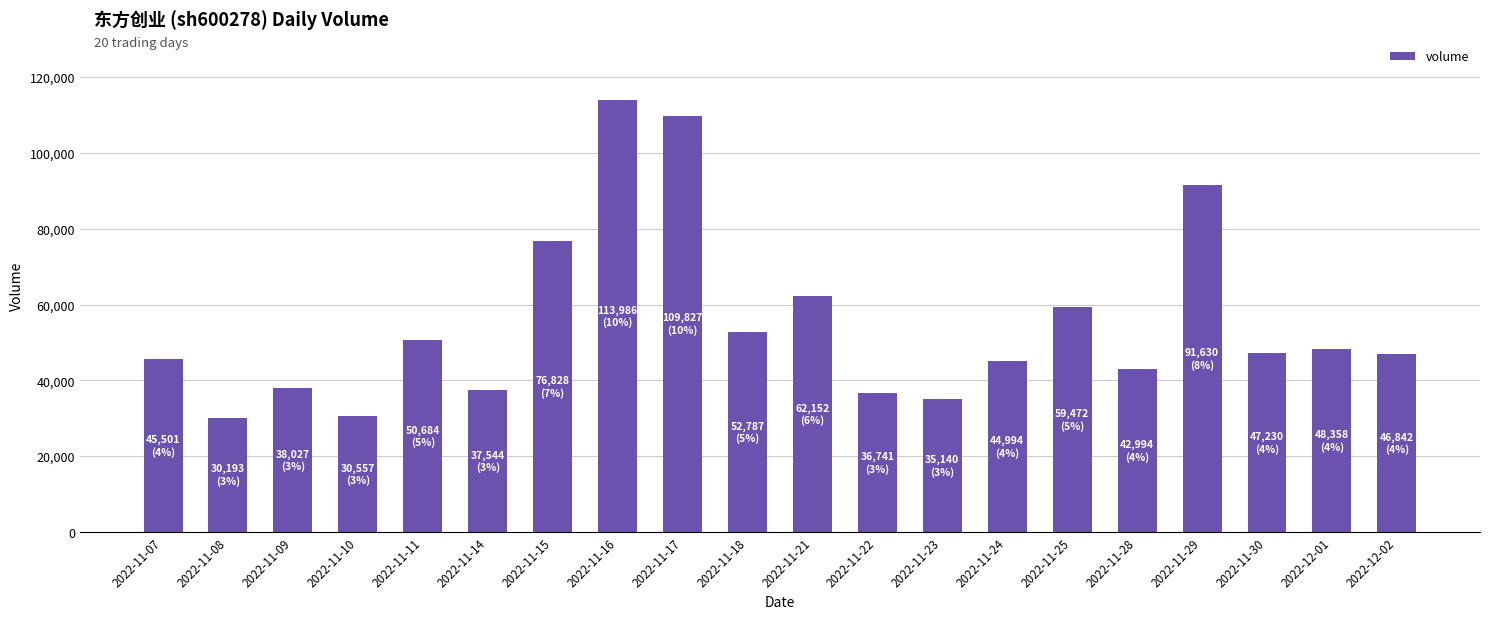

At which label does the data first exceed 47230?

2022-11-11